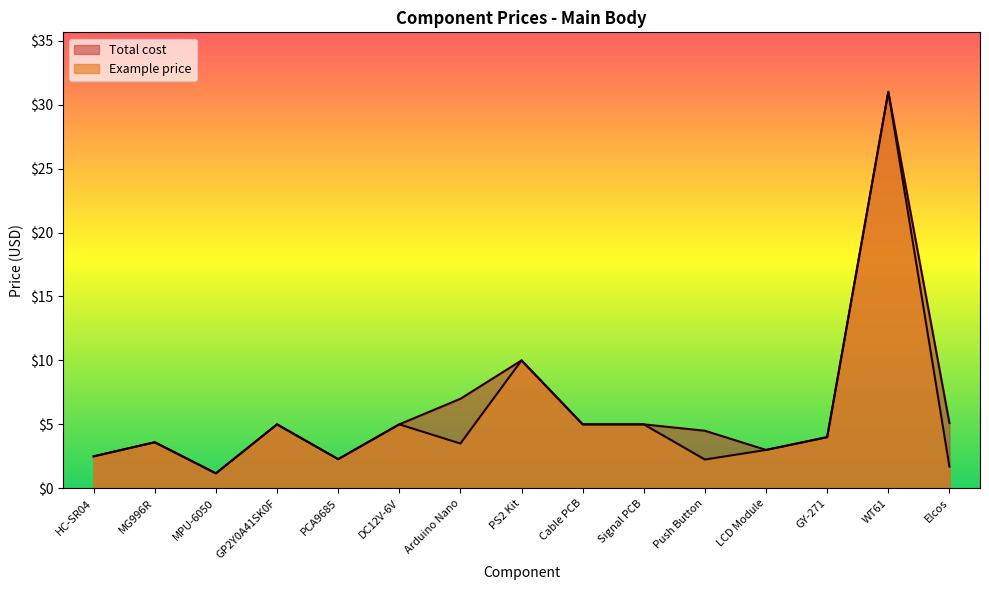

Does the chart display data point markers on the line(s)?

No